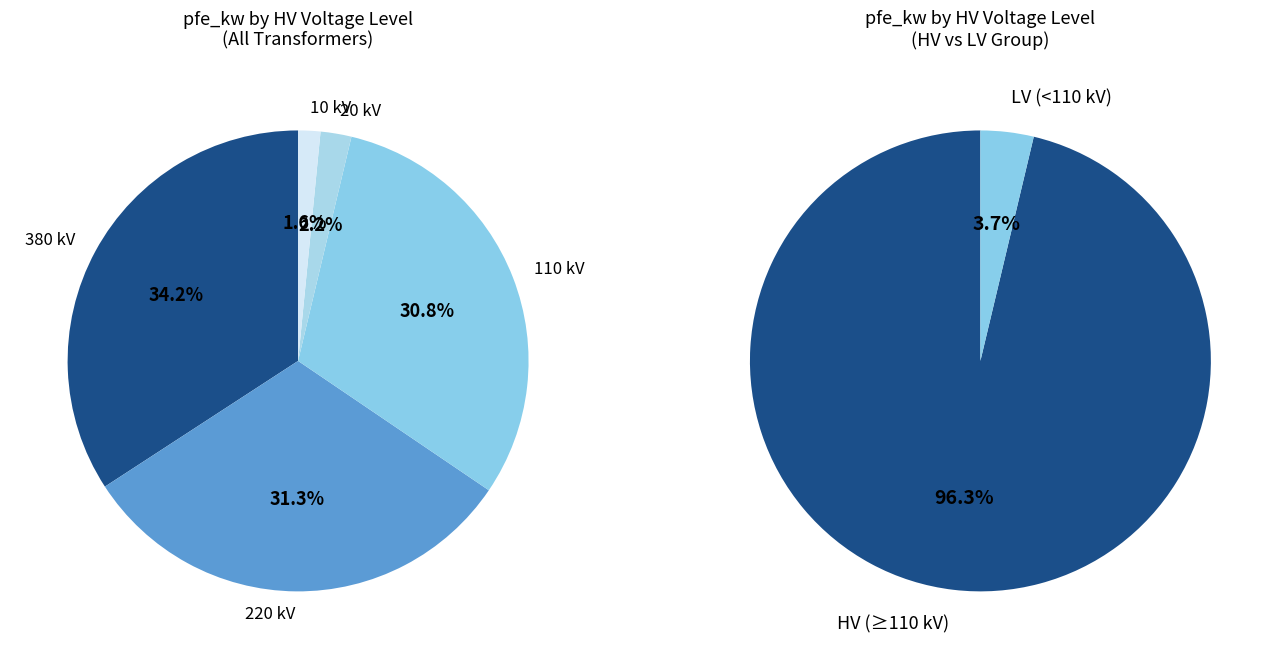

True or false: 110 (63 MVA 110/20) accounts for 5% of the total.

False